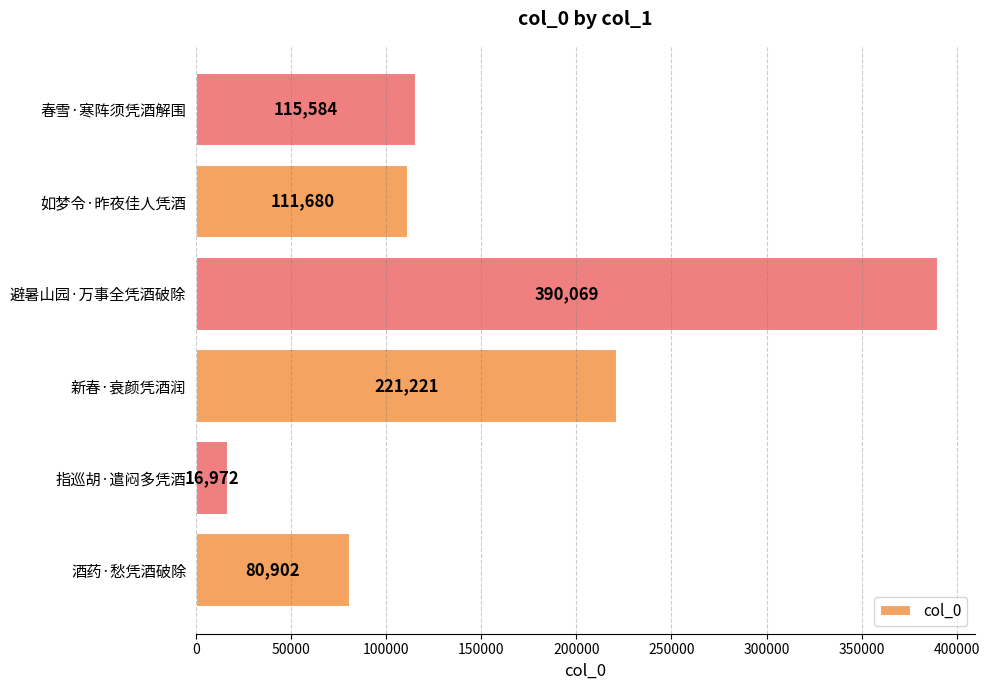

True or false: the data shows 202610 at 避暑山园·万事全凭酒破除.

False